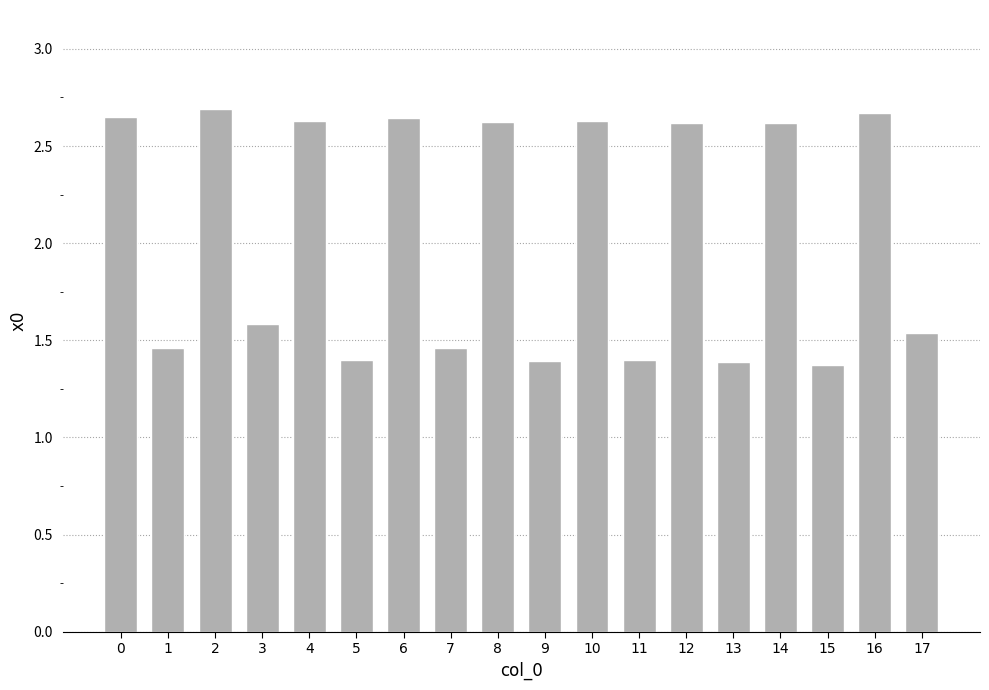

What is the change in value from 1 to 14?

+1.2